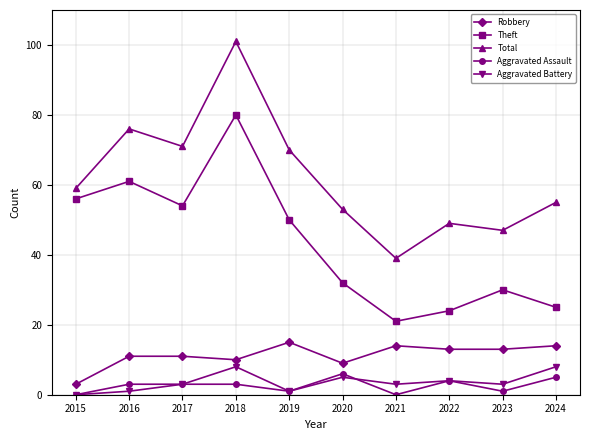

Reading left to right, list all the values displayed in this chart.

Robbery: 3	11	11	10	15	9	14	13	13	14
Theft: 56	61	54	80	50	32	21	24	30	25
Total: 59	76	71	101	70	53	39	49	47	55
Aggravated Assault: 0	3	3	3	1	6	0	4	1	5
Aggravated Battery: 0	1	3	8	1	5	3	4	3	8